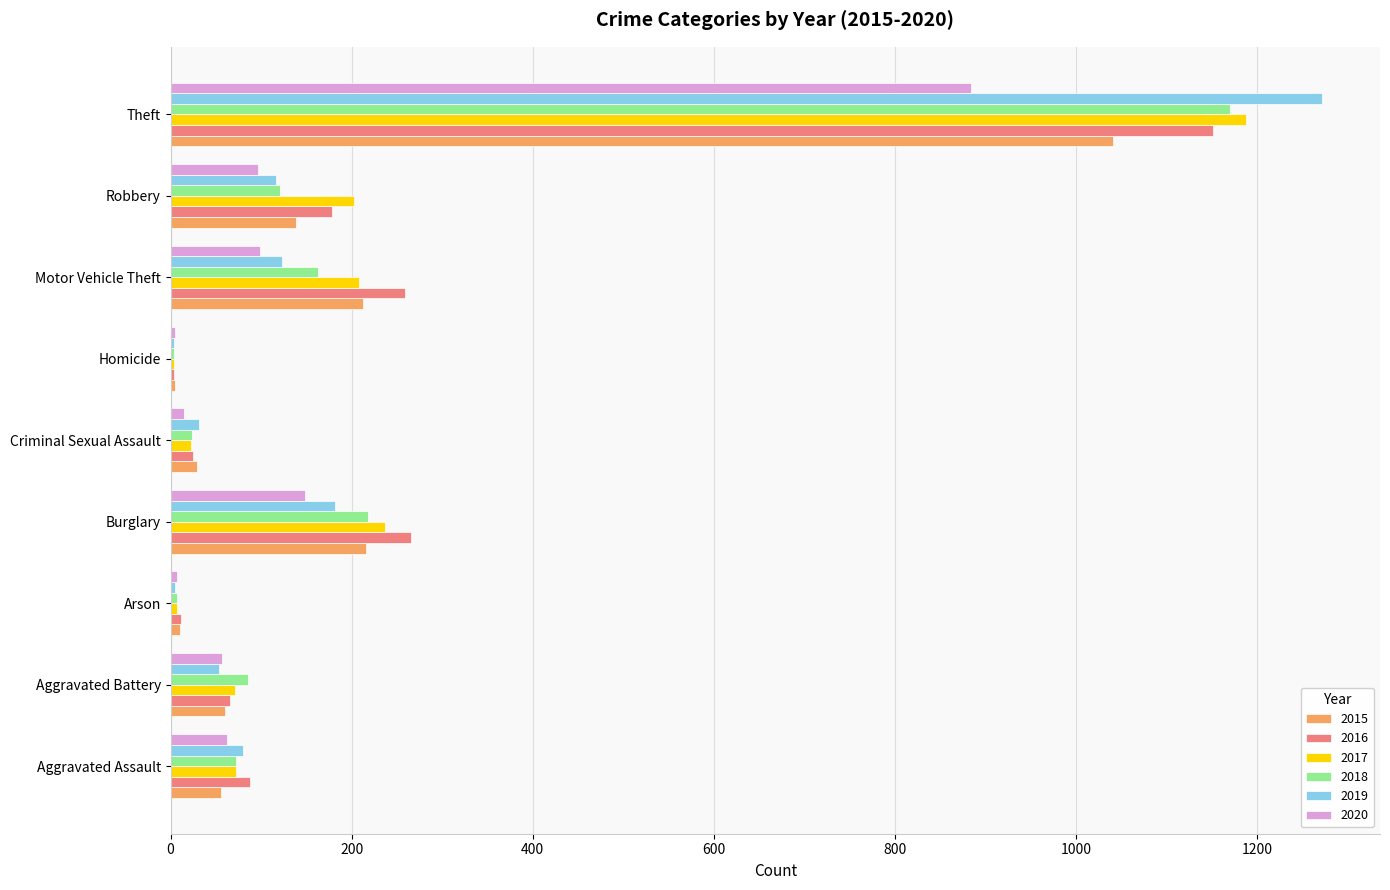

What is the sum of all 2015 values?

1768